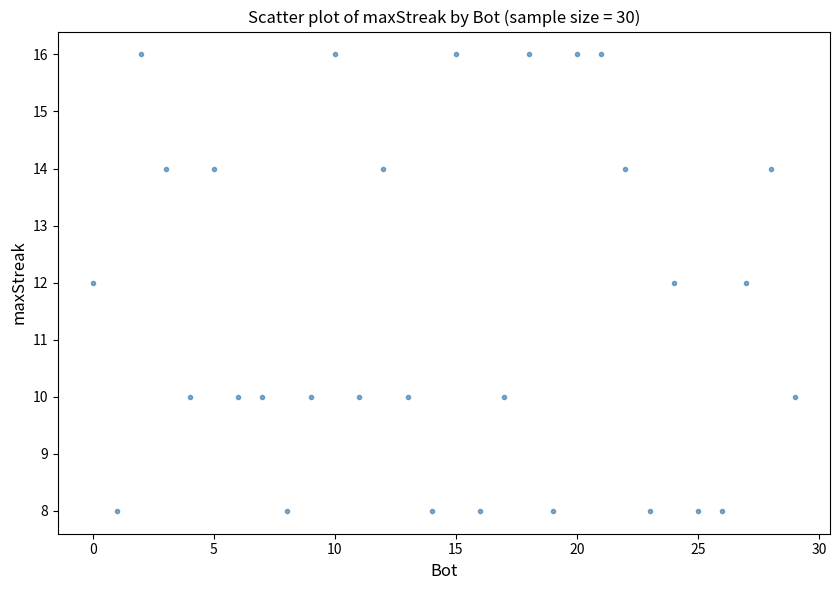

What is the range of Y values (max minus min)?

8